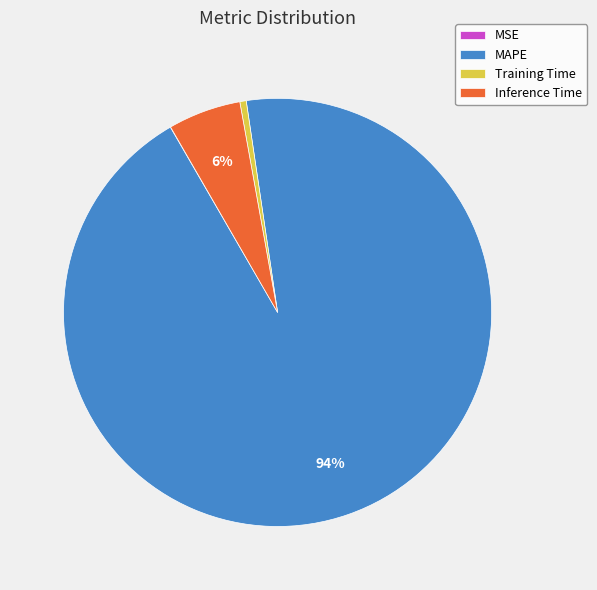

True or false: Inference Time accounts for 6% of the total.

True